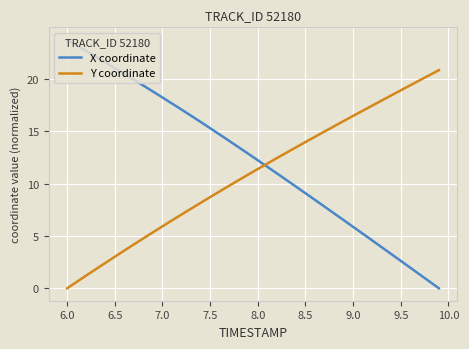

Does the chart display data point markers on the line(s)?

No